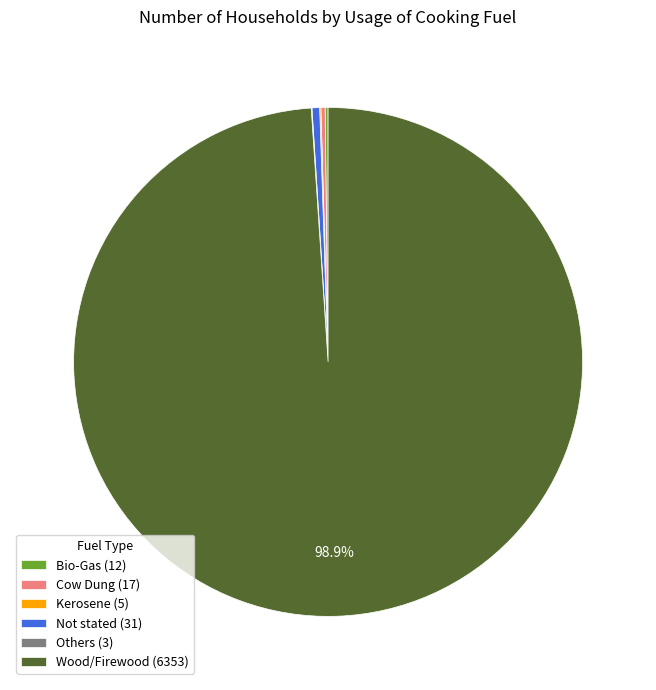

Is Wood/Firewood (6353) the majority of the pie?

Yes